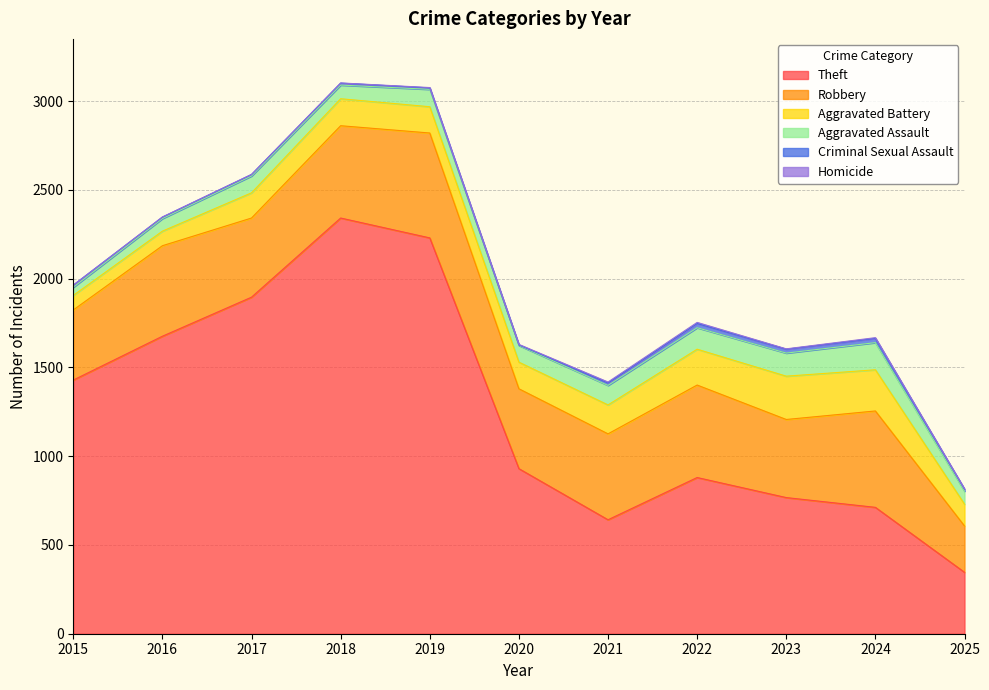

Reading right to left, what are all the values shown in this chart?

Theft: 2025=346	2024=712	2023=767	2022=880	2021=642	2020=930	2019=2230	2018=2342	2017=1896	2016=1676	2015=1429
Robbery: 2025=261	2024=543	2023=440	2022=521	2021=484	2020=450	2019=591	2018=520	2017=446	2016=510	2015=395
Aggravated Battery: 2025=123	2024=232	2023=244	2022=202	2021=163	2020=150	2019=148	2018=152	2017=142	2016=82	2015=82
Aggravated Assault: 2025=73	2024=153	2023=130	2022=121	2021=110	2020=94	2019=98	2018=77	2017=95	2016=71	2015=46
Criminal Sexual Assault: 2025=11	2024=24	2023=22	2022=24	2021=14	2020=3	2019=8	2018=11	2017=8	2016=8	2015=12
Homicide: 2025=2	2024=4	2023=2	2022=6	2021=5	2020=3	2019=2	2018=1	2017=1	2016=1	2015=0